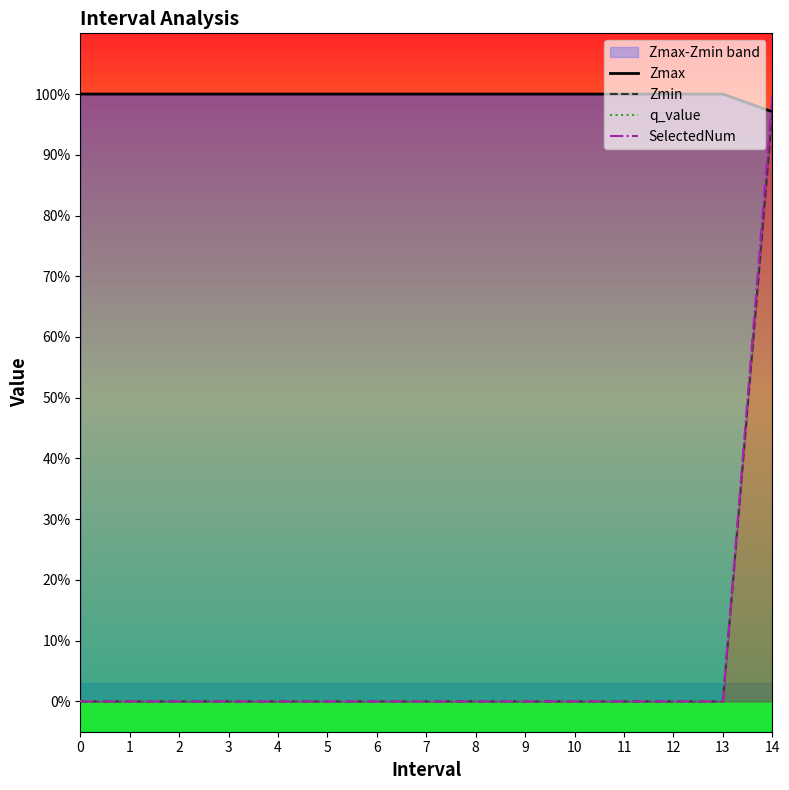

What is the sum of all SelectedNum values?

1.0